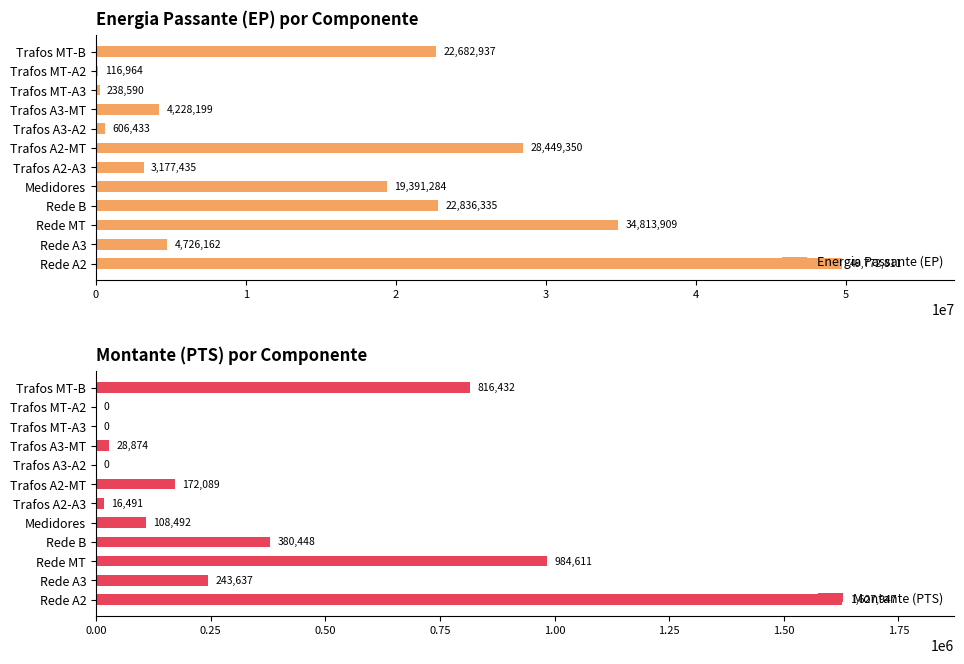

How many values in the Montante (PTS) series exceed 172089?

6